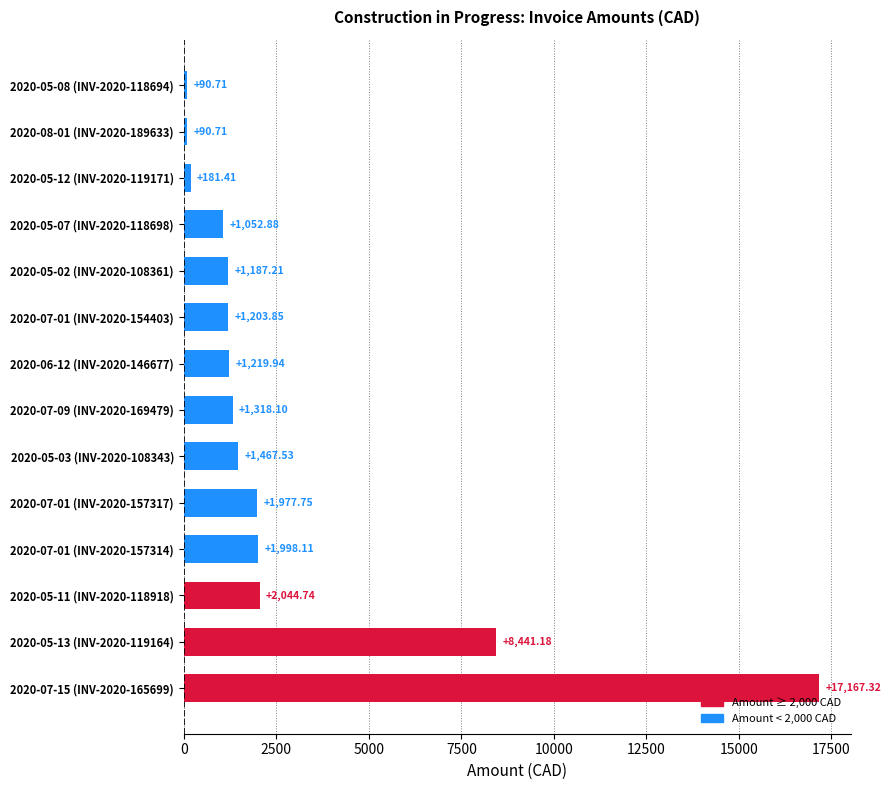

Between 2020-05-13 (INV-2020-119164) and 2020-05-03 (INV-2020-108343), which is larger?

2020-05-13 (INV-2020-119164)